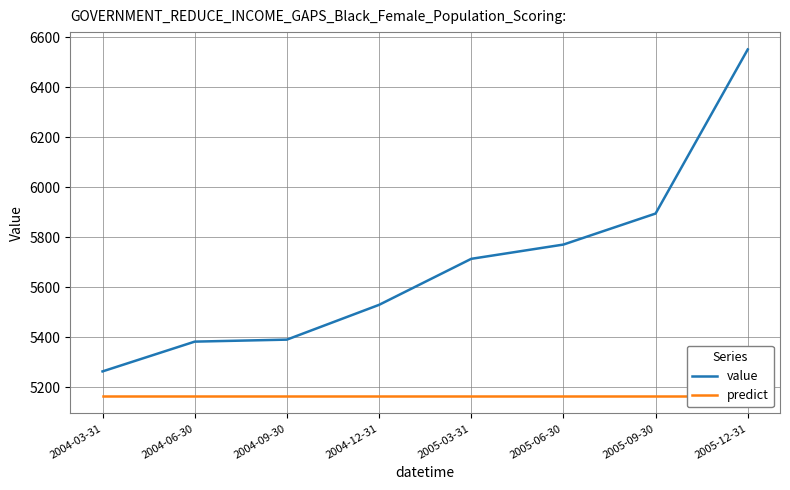

List the series in order of their overall mean, lowest first.

predict, value